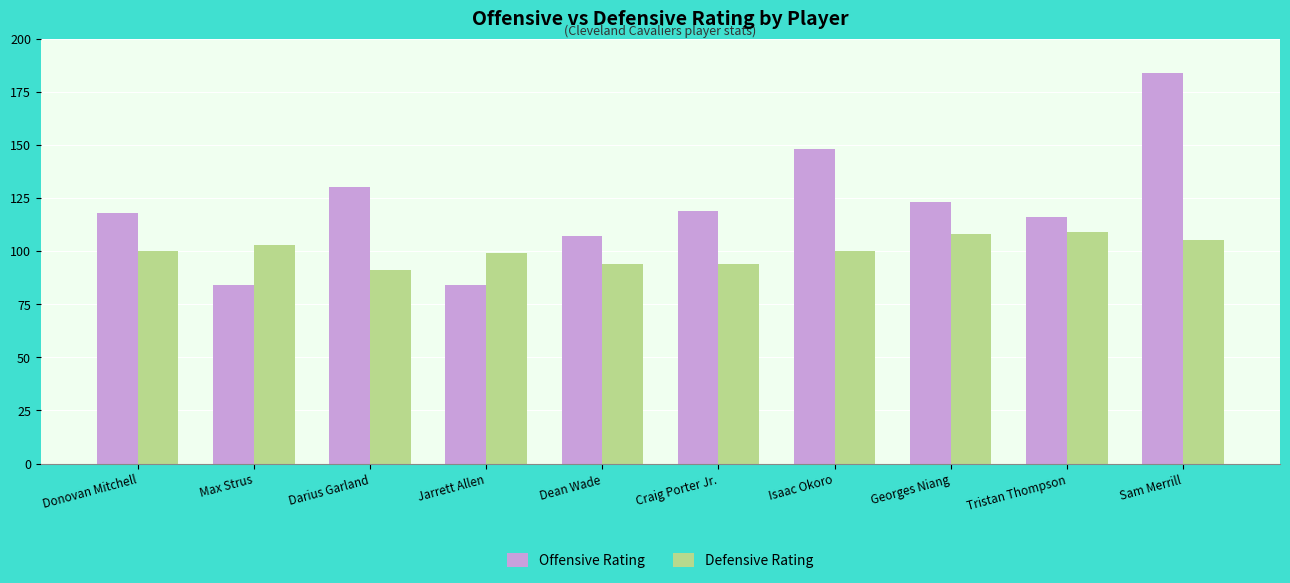

How many distinct data groups are displayed?

2